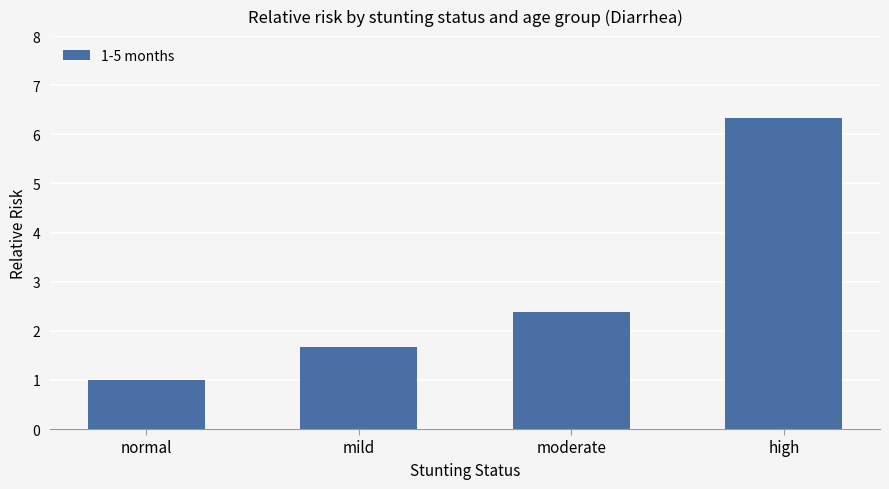

What is the change in value from mild to moderate?

+0.7